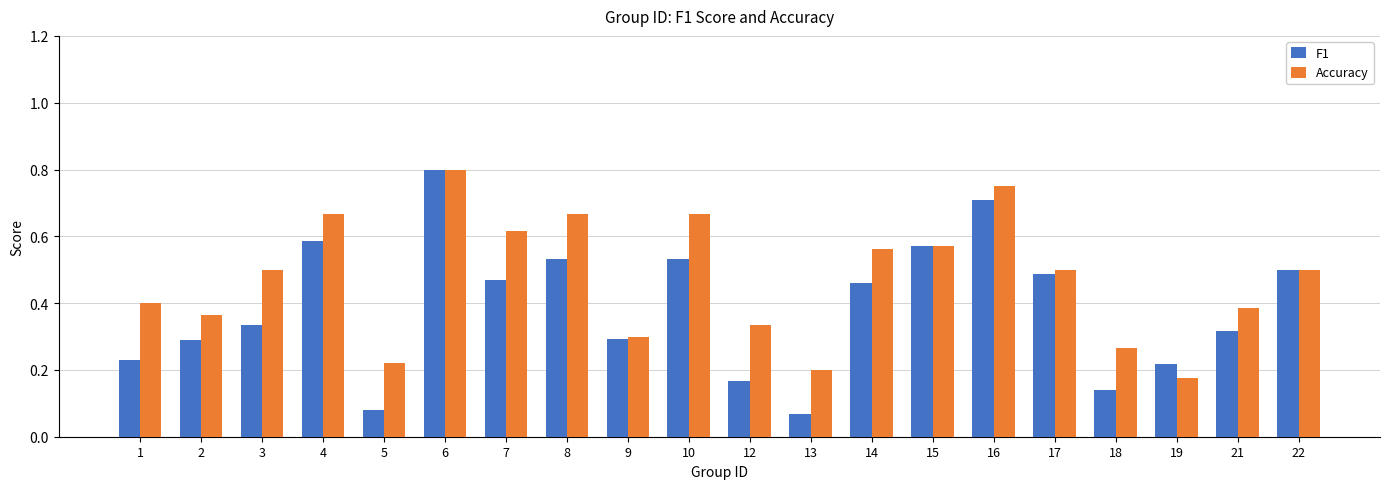

Count the number of categories in the chart.

20